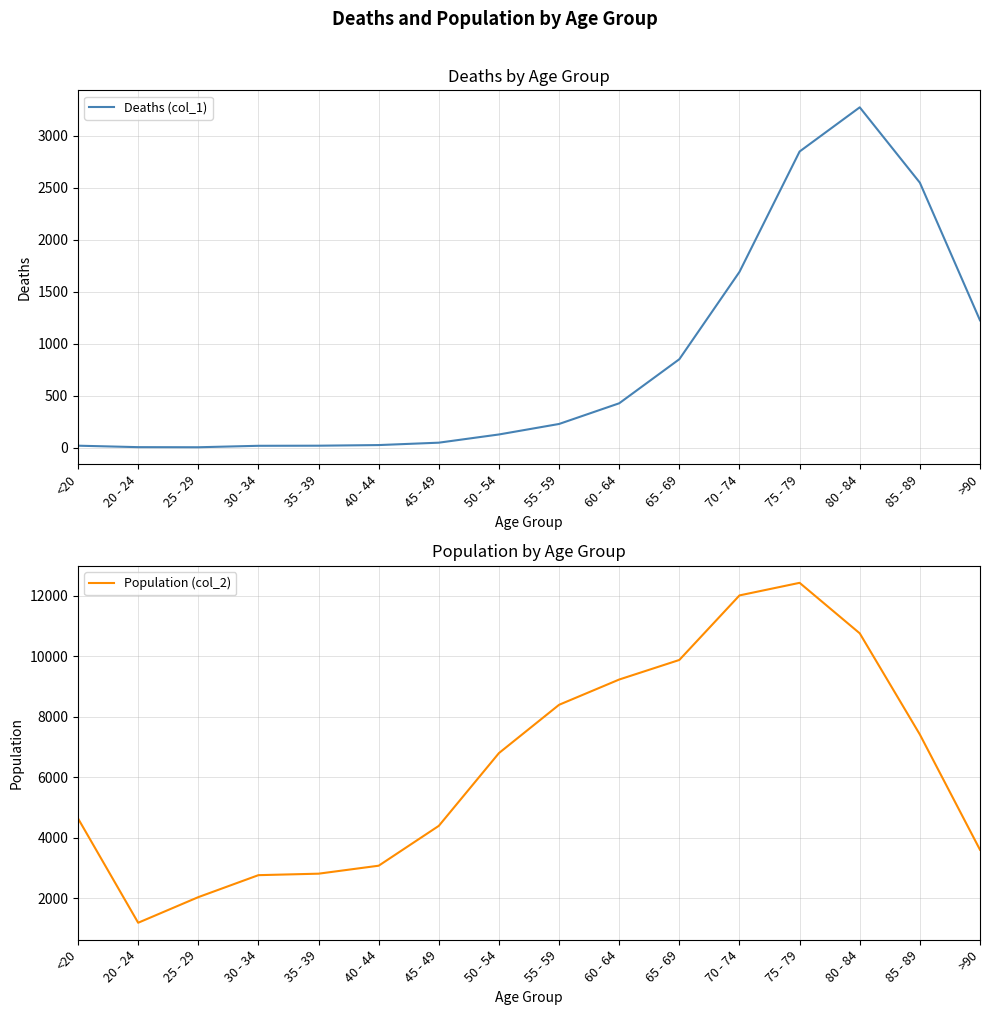

True or false: Population (col_2) and Deaths (col_1) cross at least once.

False